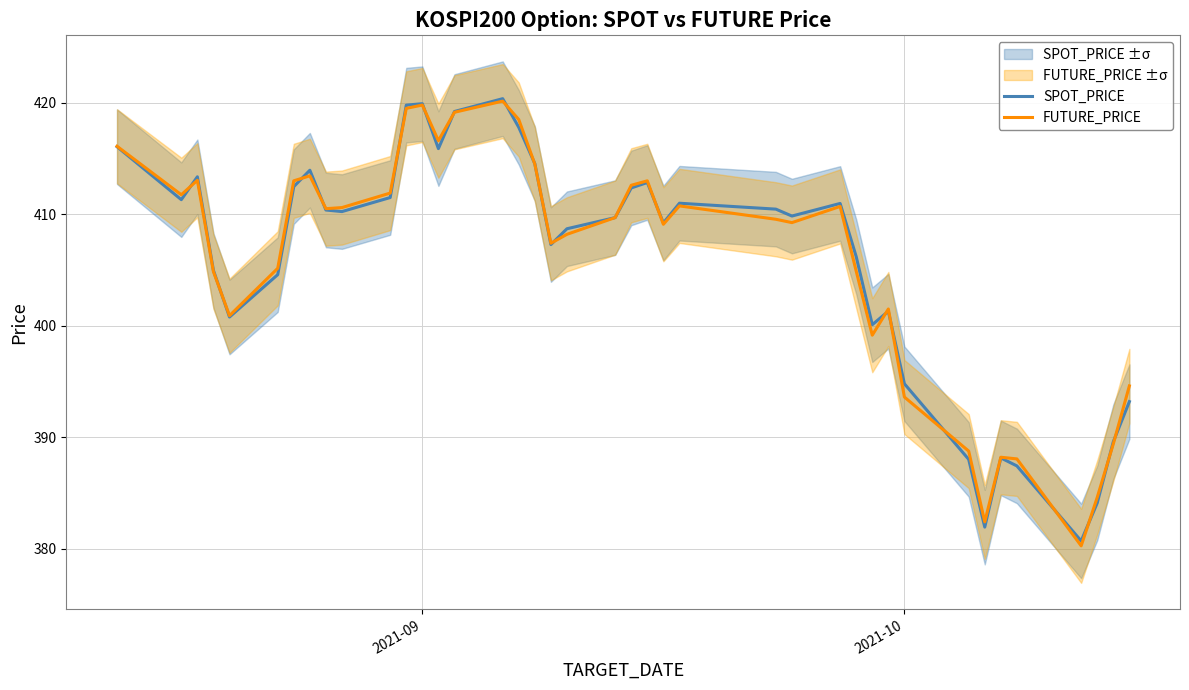

What is the greatest value displayed?

420.4